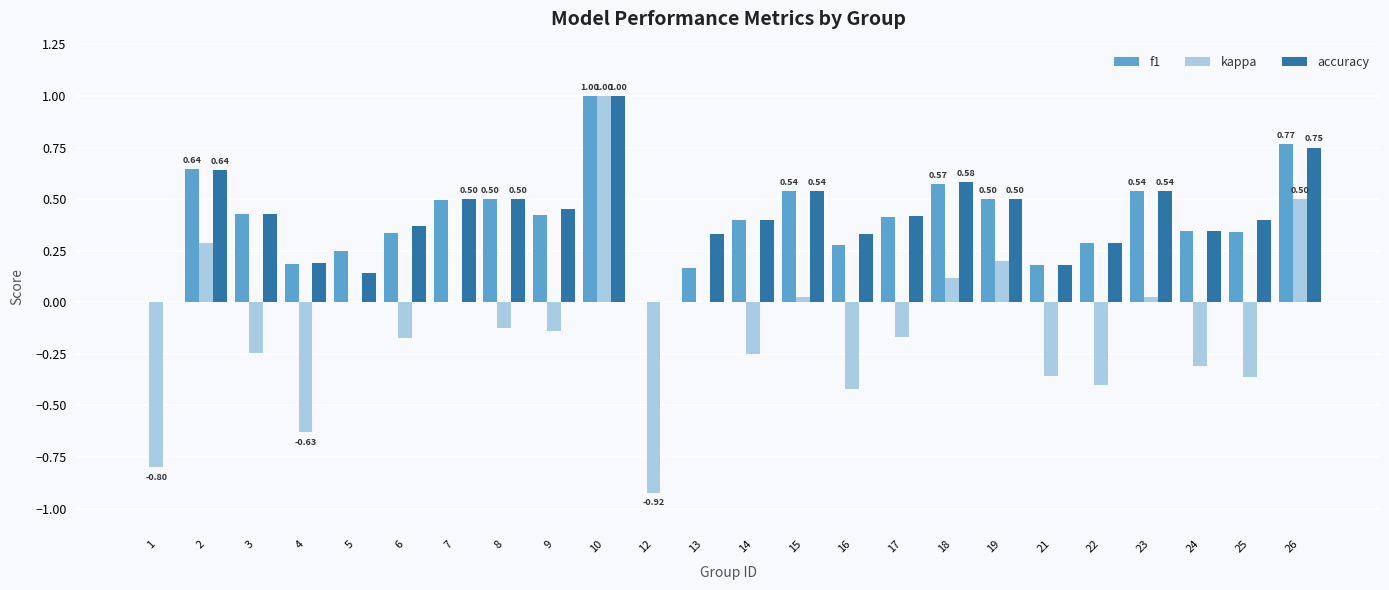

At which category is the sum across all series the highest?

10